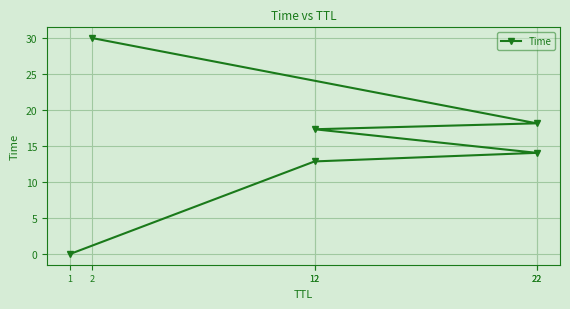

How many lines are shown in the chart?

1